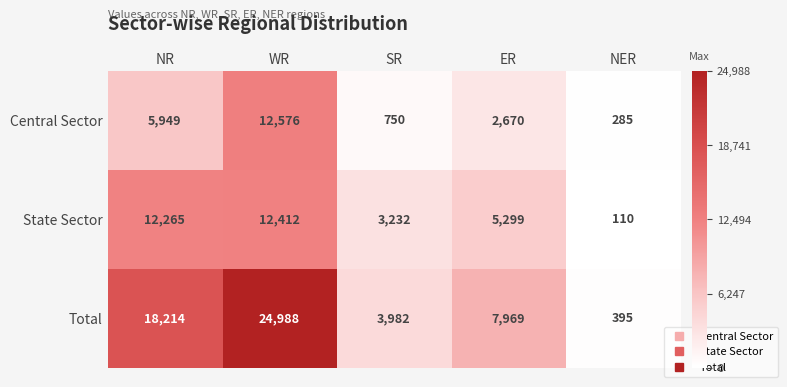

Where is Central Sector nearest to the value 6430?

NR